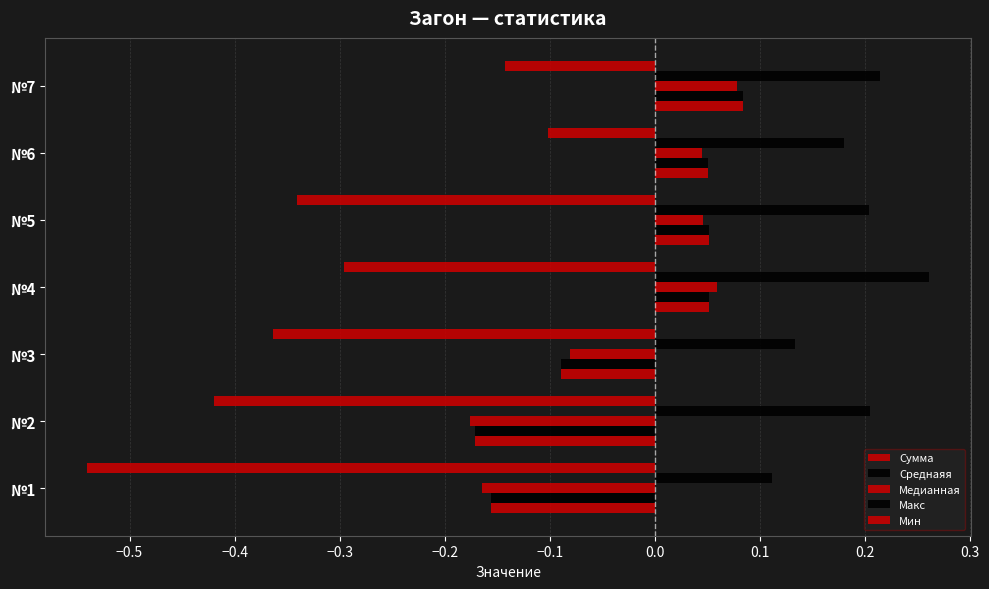

What is the average value of the Макс series?

0.2